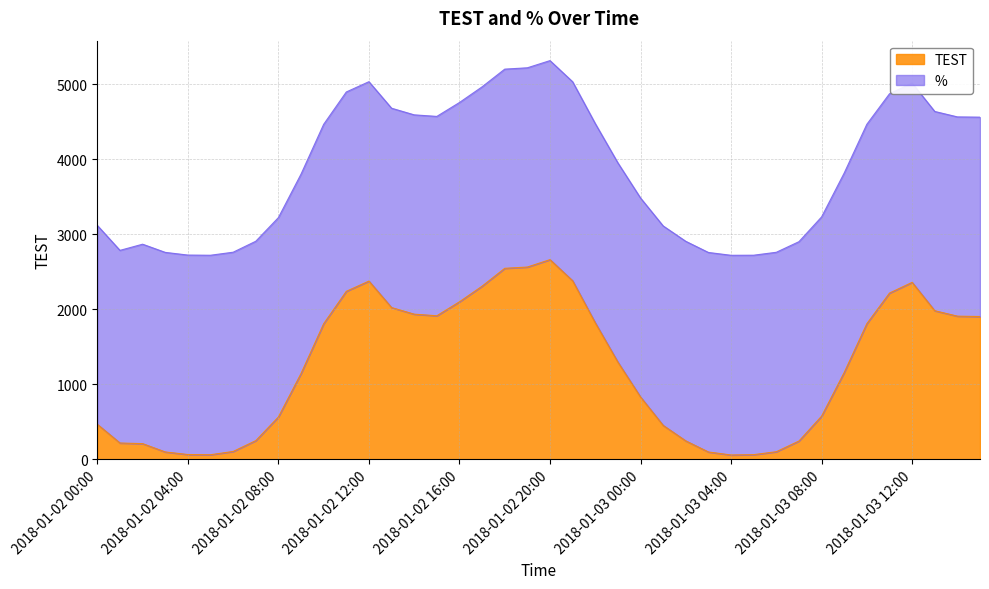

At which label does the data first exceed 1296?

2018-01-02 10:00